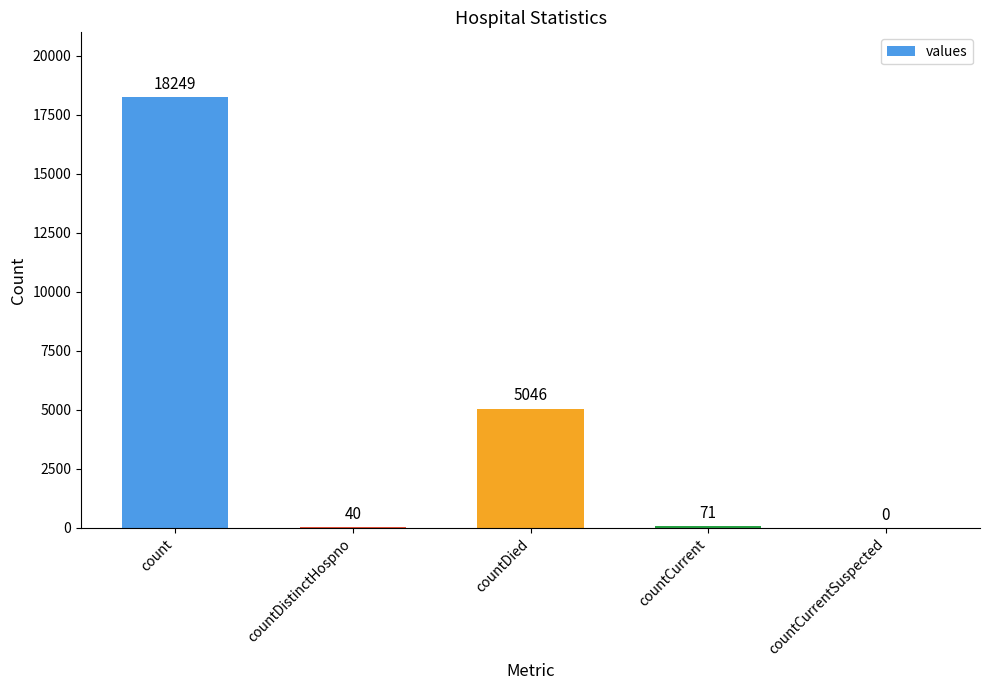

What is the difference between the values at count and countCurrent?

18178